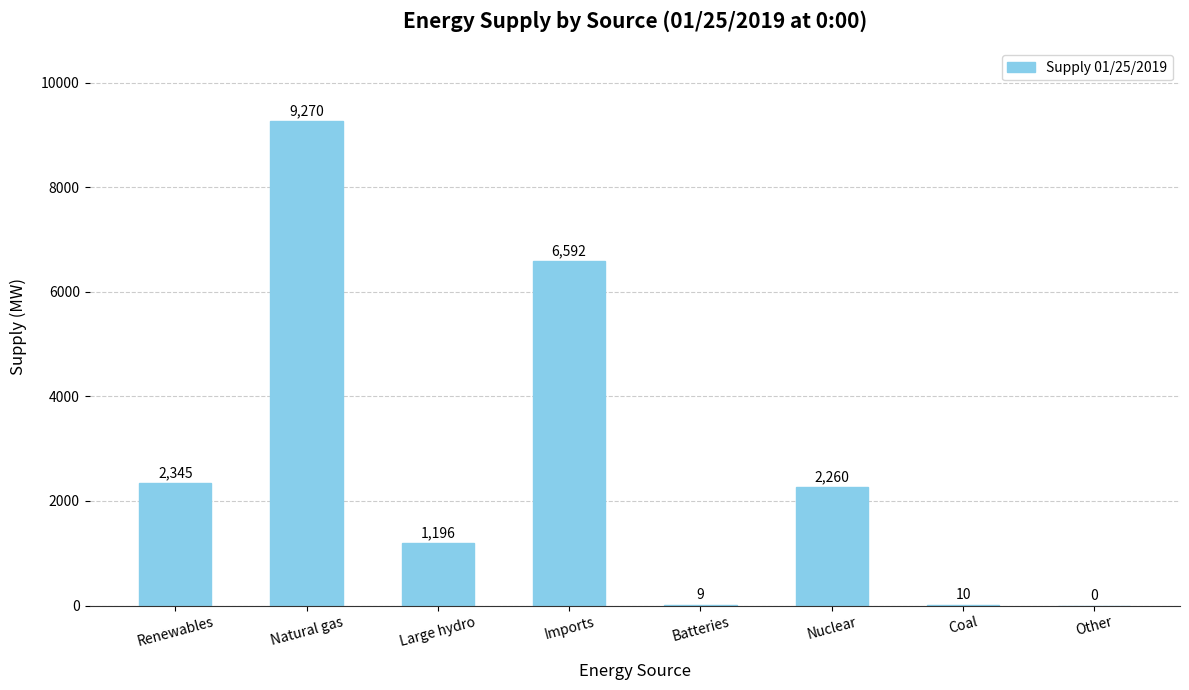

What is the greatest value displayed?

9270